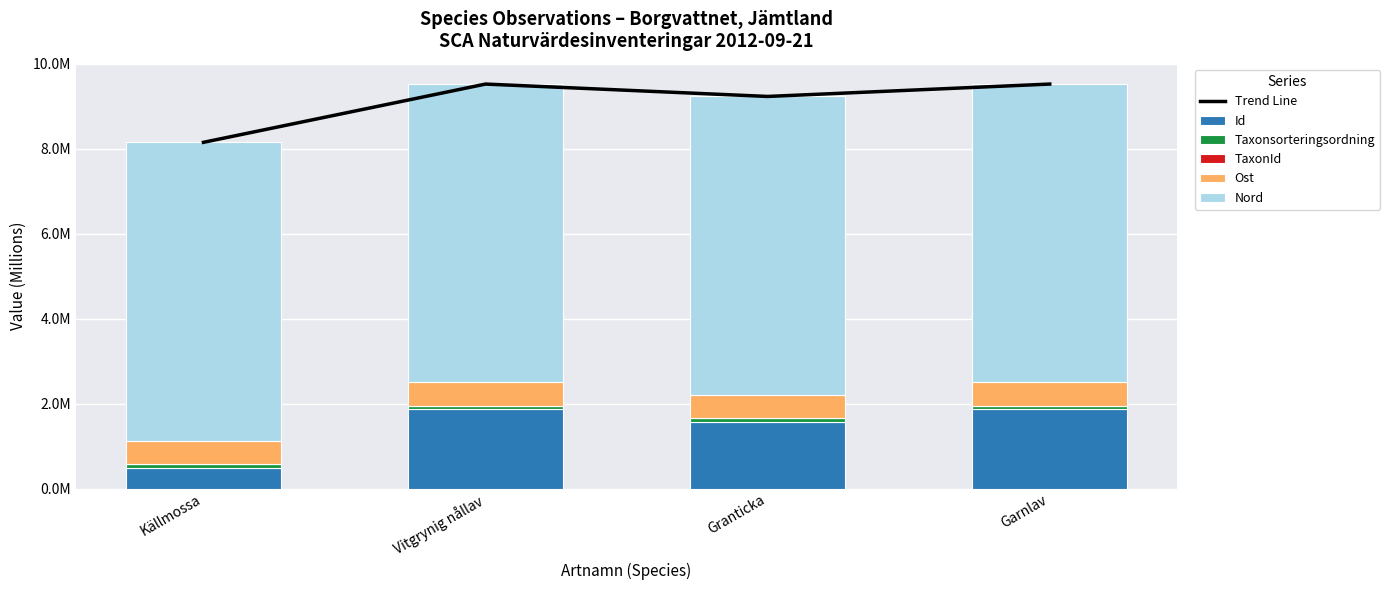

True or false: TaxonId has a value of 0.0 at Vitgrynig nållav.

True